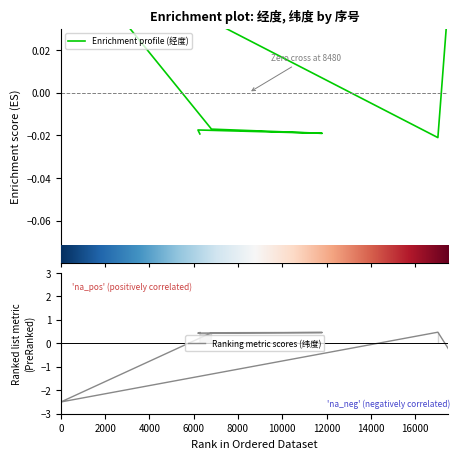

Count the 经度 values in the range 0 to 1.

2